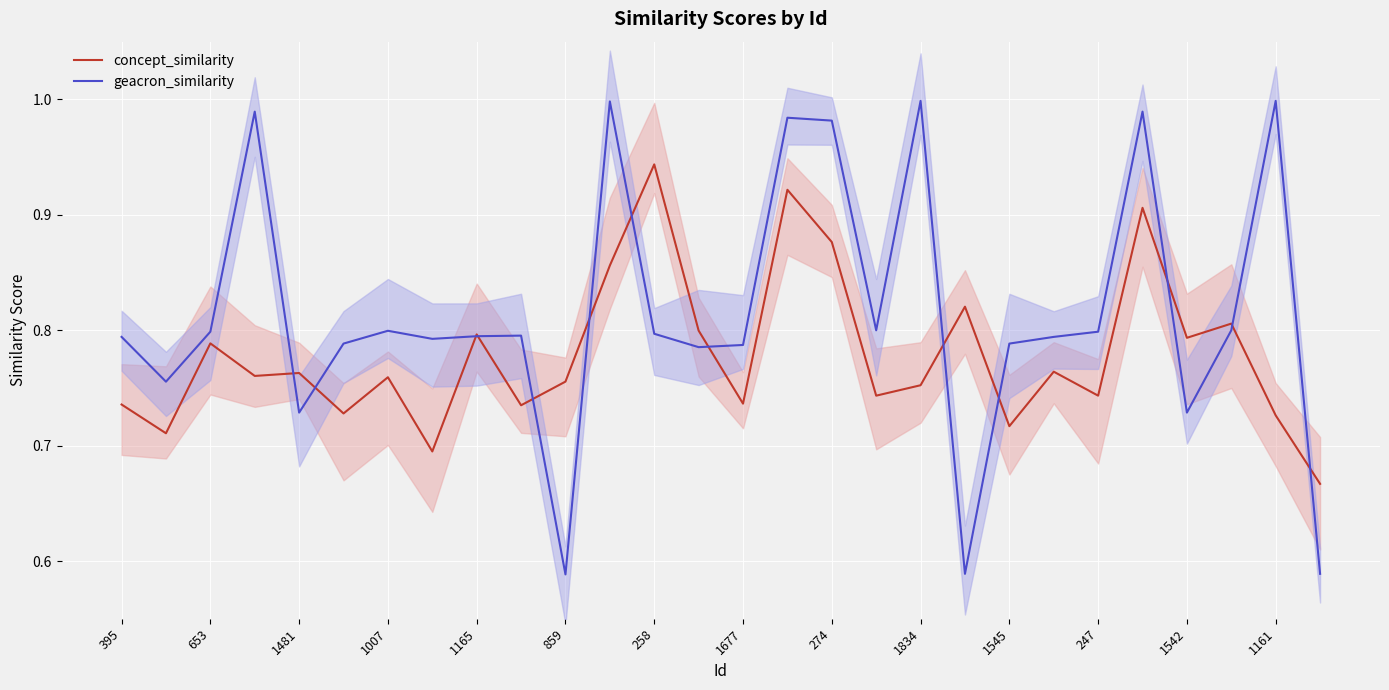

At which category is the sum across all series the highest?

15